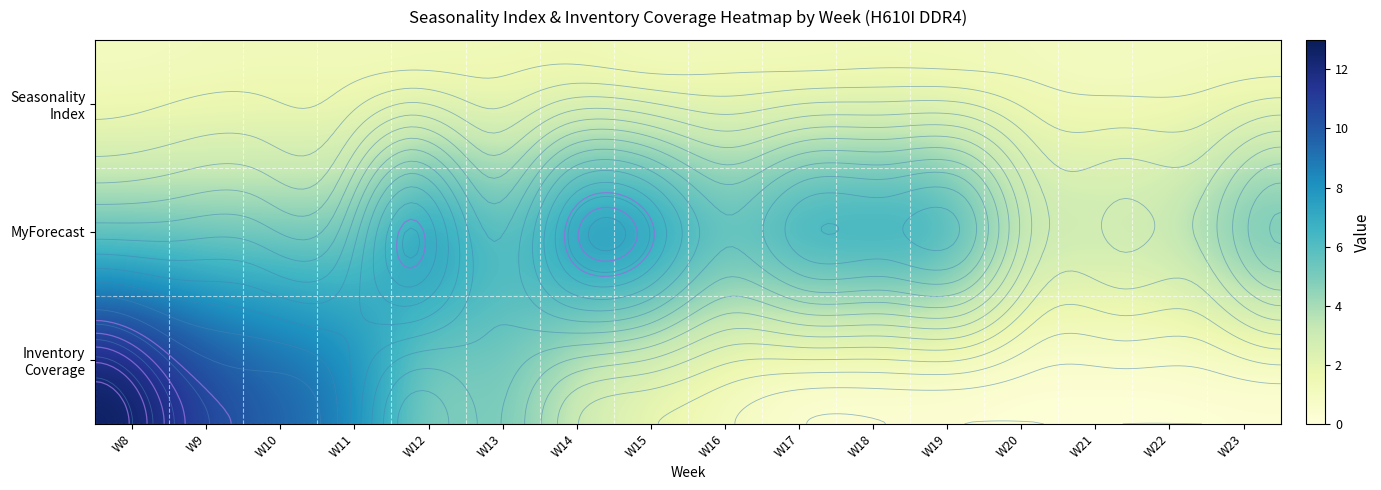

List the series in order of their overall mean, lowest first.

Seasonality Index, Inventory Coverage, MyForecast